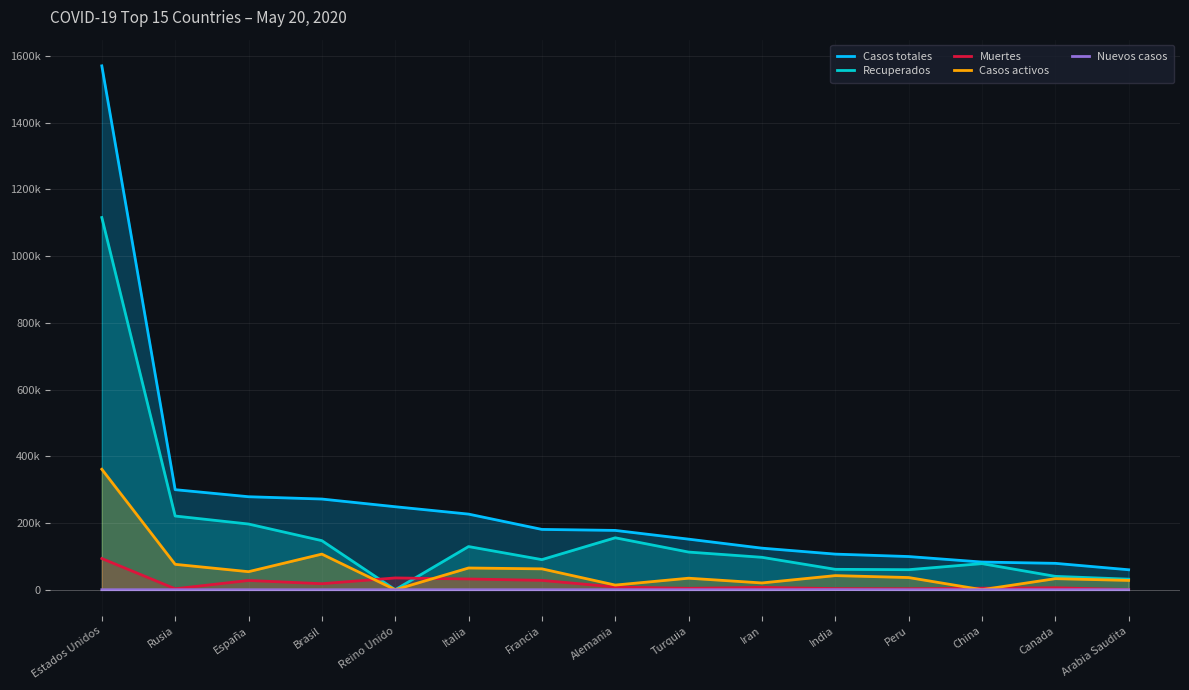

True or false: Nuevos casos and Casos totales cross at least once.

False